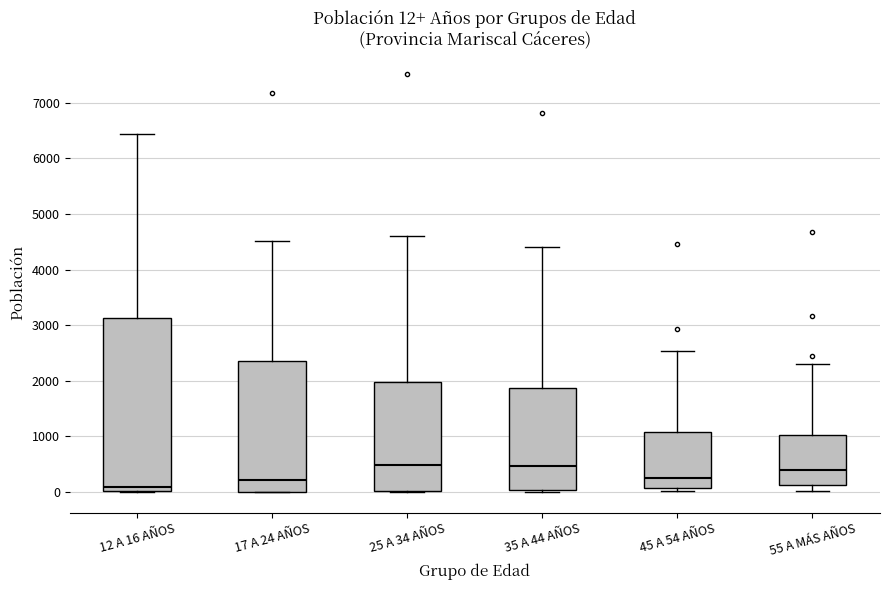

Comparing the boxes themselves (not the whiskers), which one is the tallest?

12 A 16 AÑOS